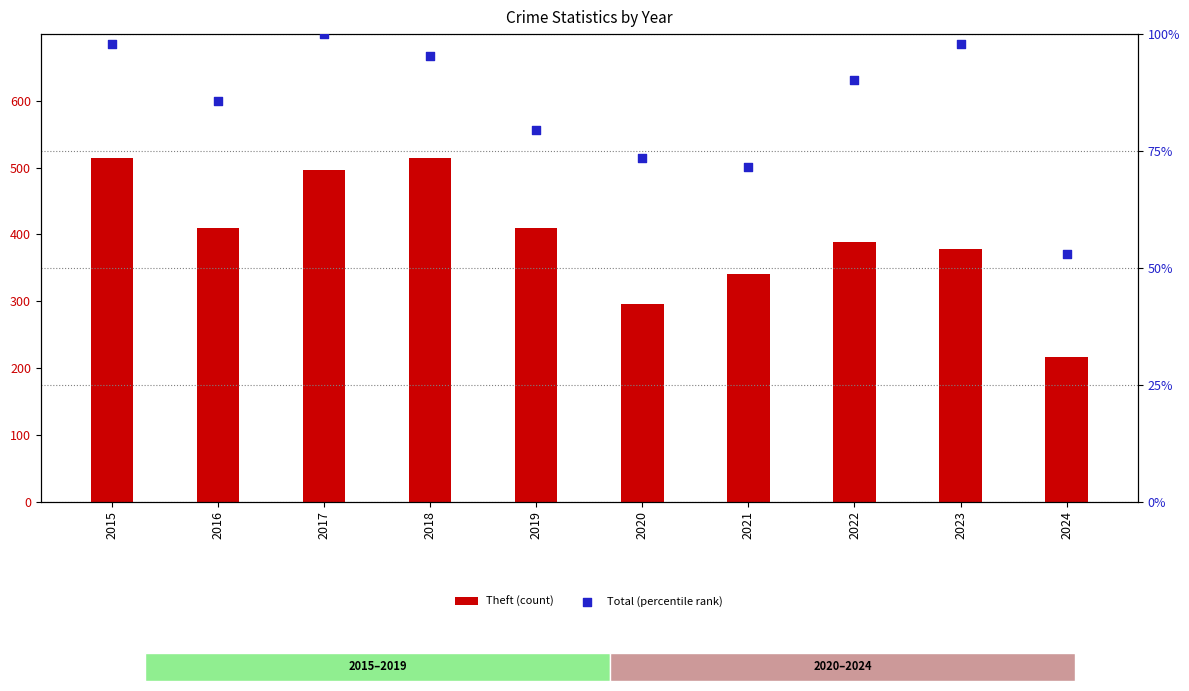

At which category is the sum across all series the highest?

2015